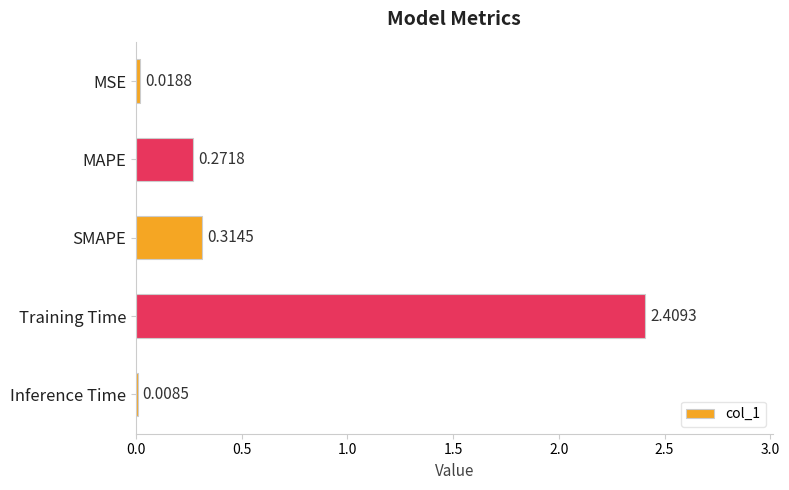

At which category does the chart reach its peak across all series?

Training Time